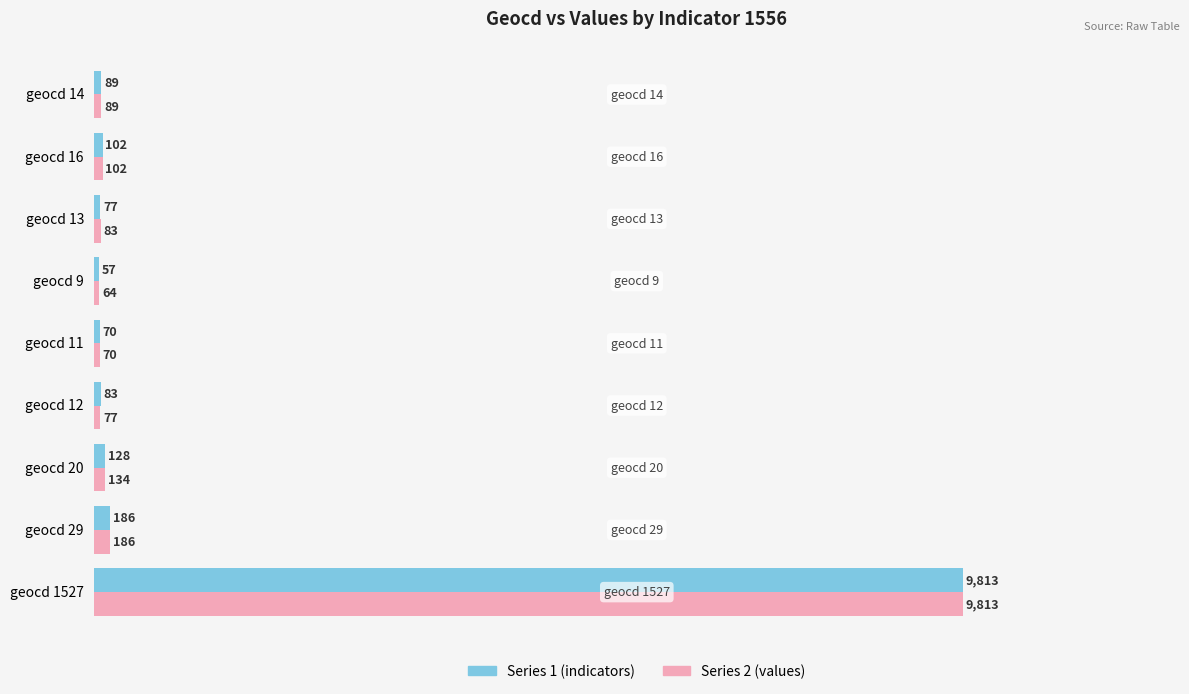

What is the average value of the Series 1 (indicators) series?

1178